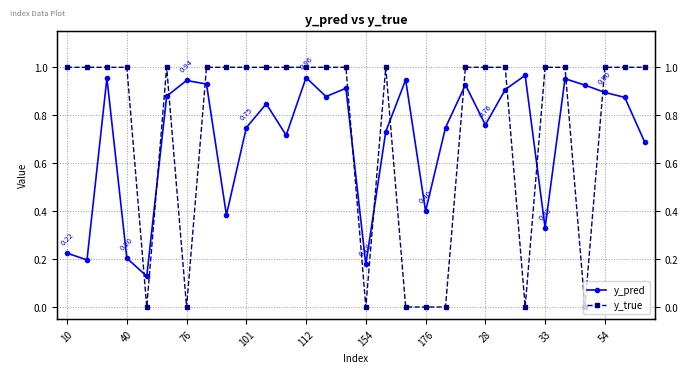

List the series in order of their overall mean, lowest first.

y_pred, y_true